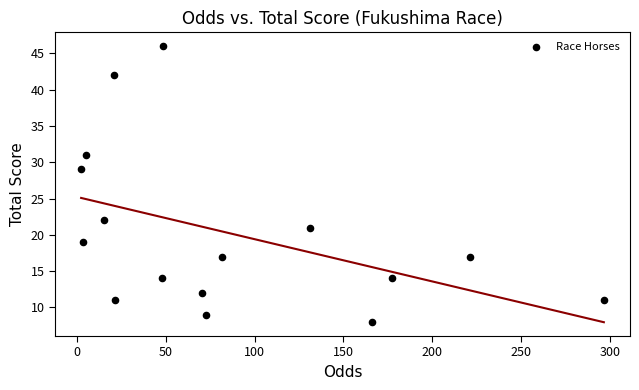

What is the range of Y values (max minus min)?

38